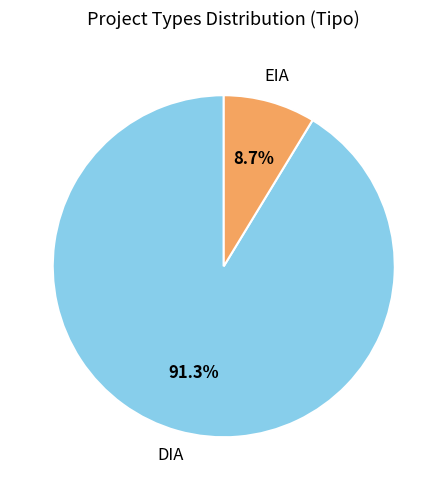

Is there a majority slice in this chart?

Yes